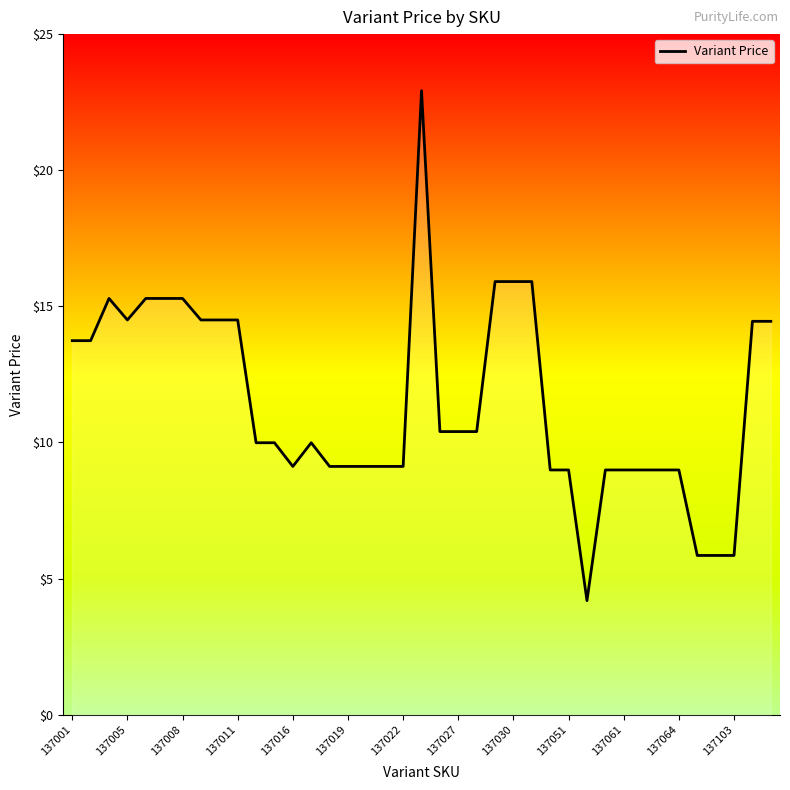

What is the difference between the maximum and minimum values?

18.7